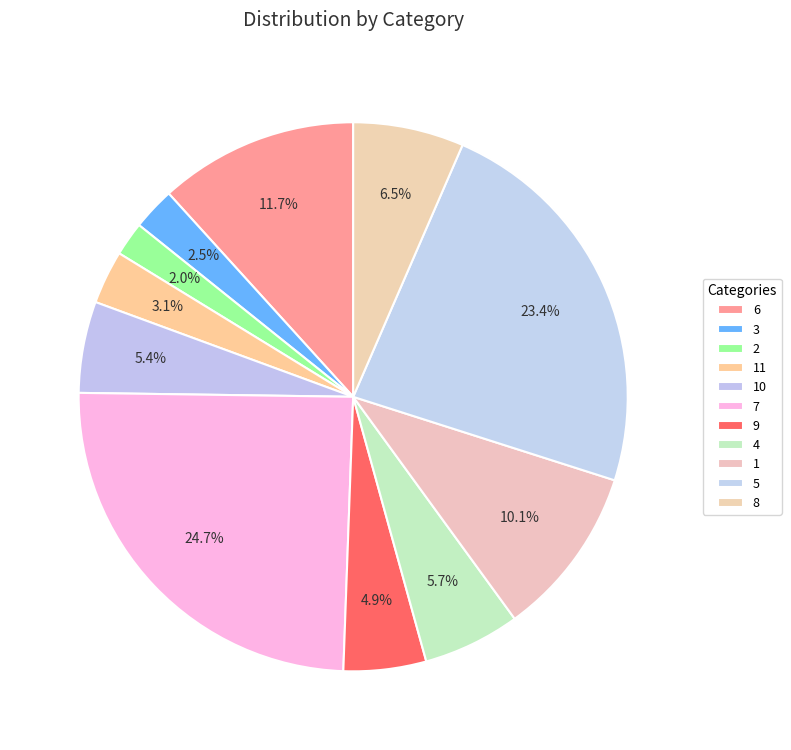

How many segments does this pie chart have?

11